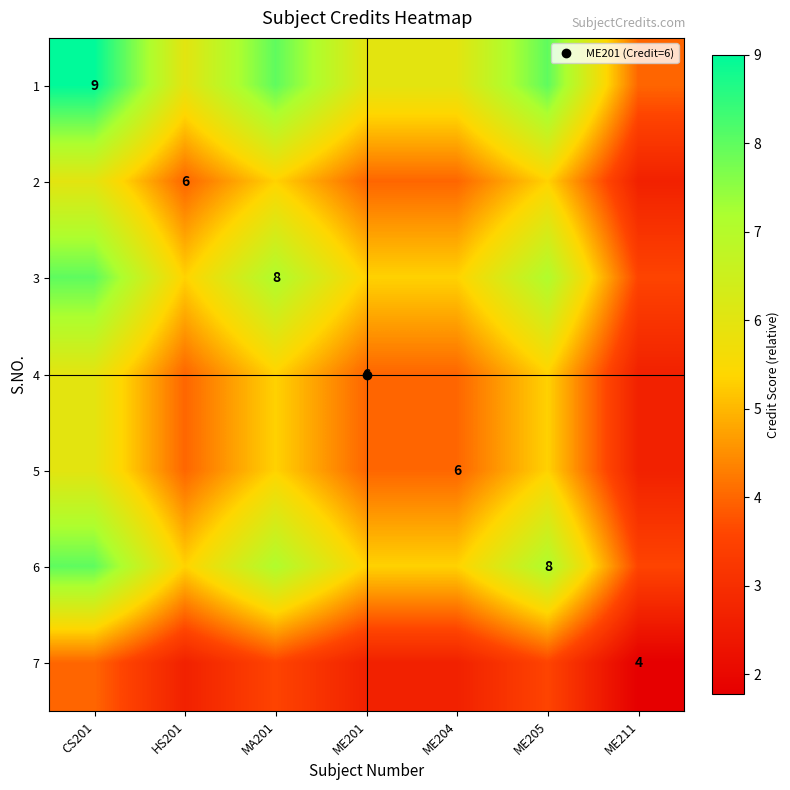

What is the difference between the maximum and minimum values in the 6 series?

4.4